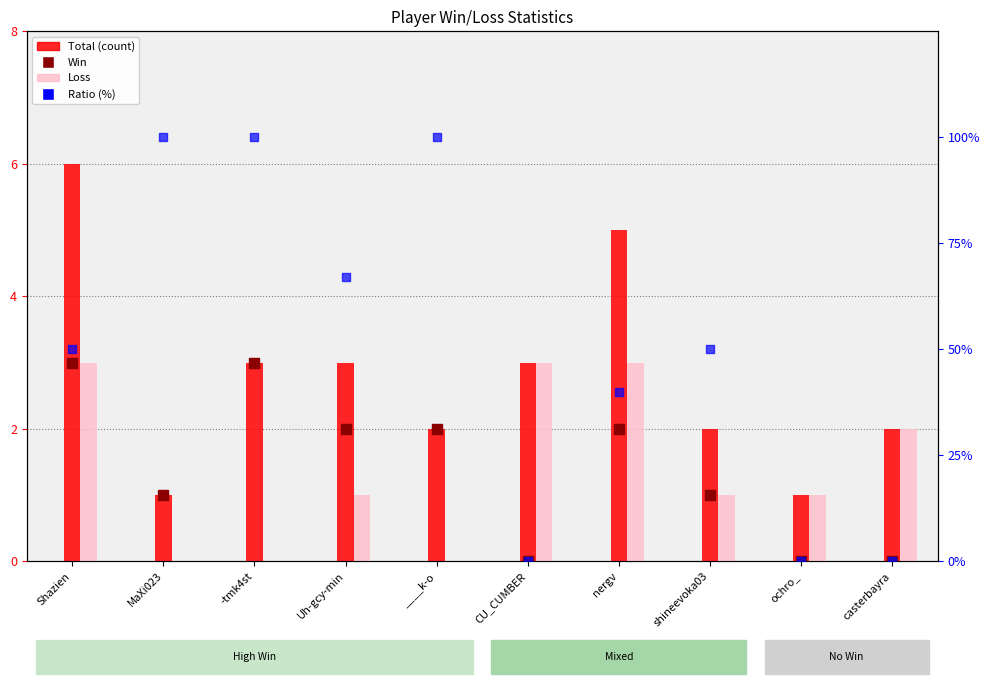

At how many categories does at least one series exceed 54?

4